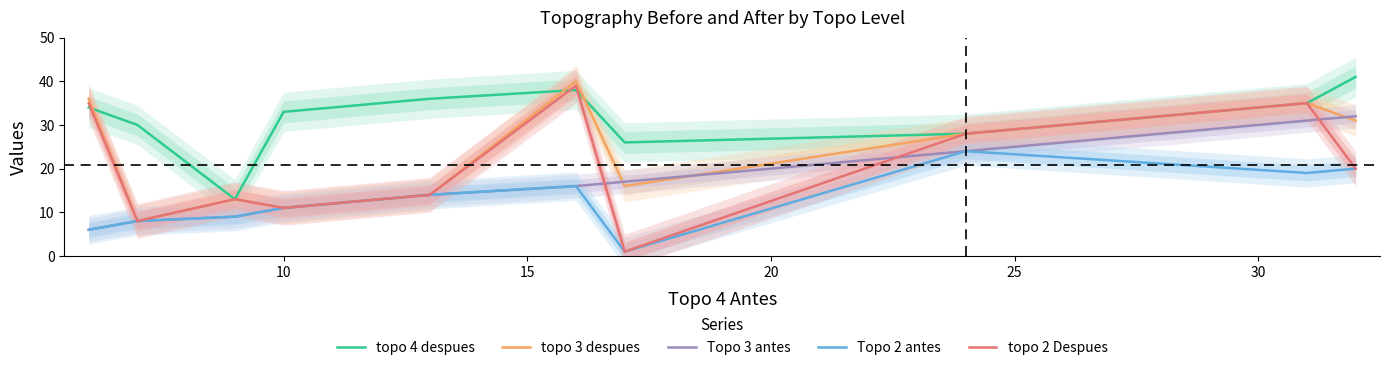

In Topo 2 antes, how many points are higher than both neighbors (excluding endpoints)?

2